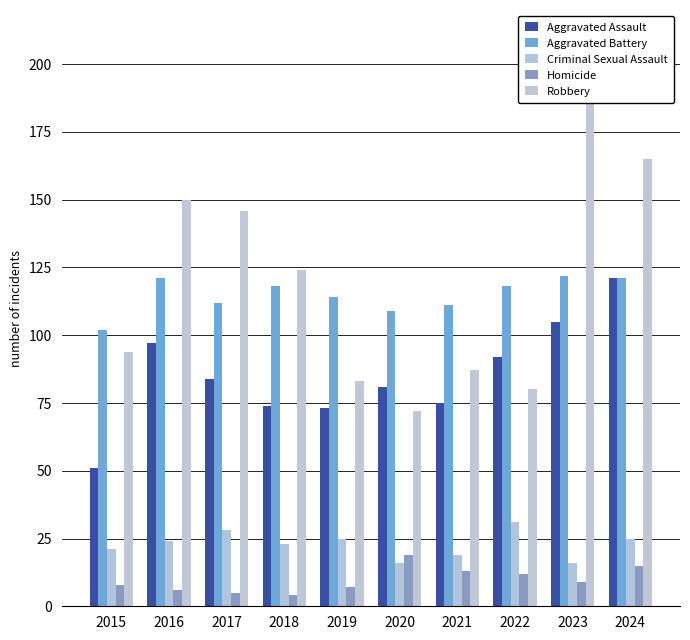

What is the value of the Homicide bar at the 3rd from the left?

5